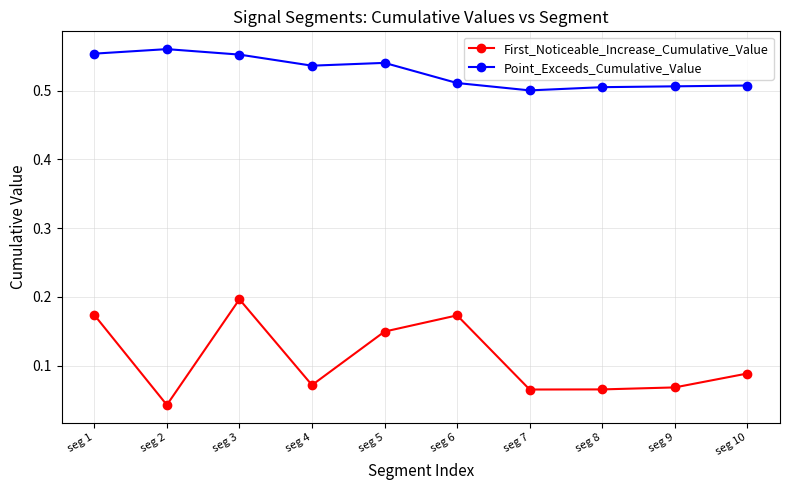

What are all the series names shown in the legend?

First_Noticeable_Increase_Cumulative_Value, Point_Exceeds_Cumulative_Value